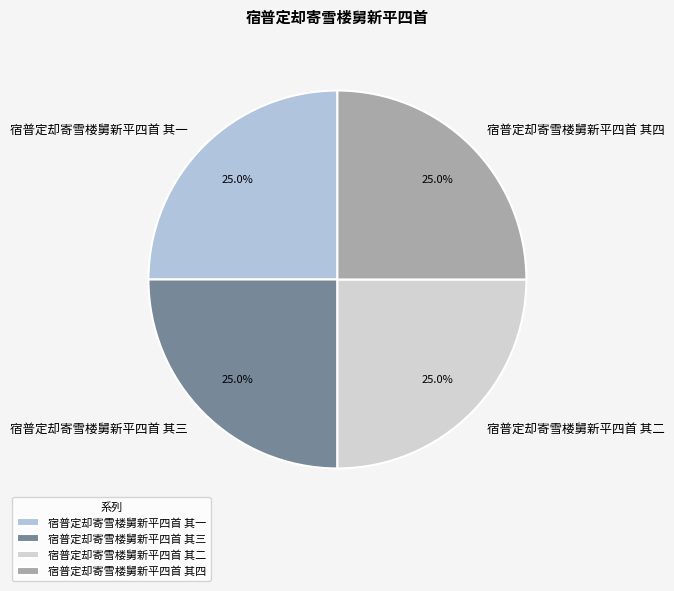

Approximately how many times larger is the value at 宿普定却寄雪楼舅新平四首 其一 compared to 宿普定却寄雪楼舅新平四首 其二?

1.0